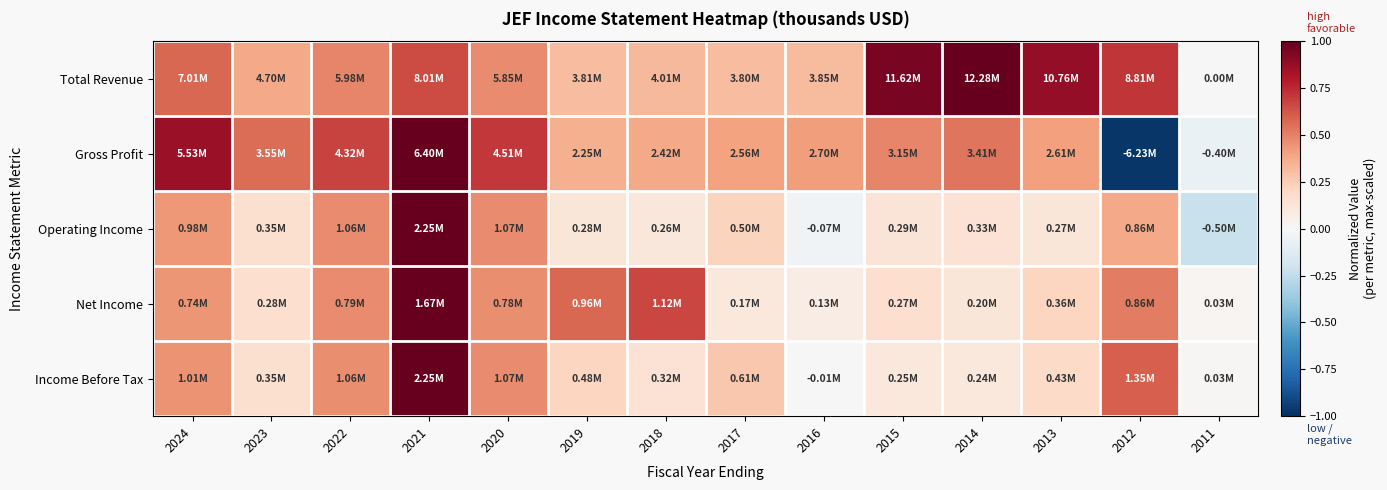

What is the smallest value displayed?

-1.0